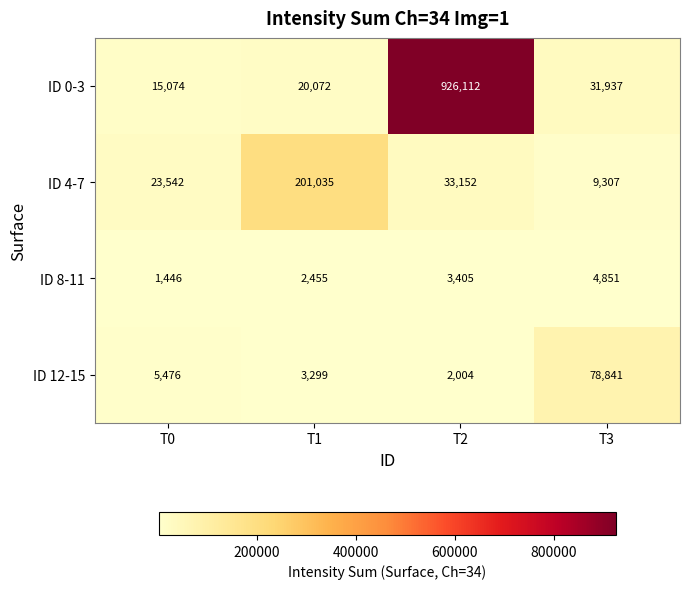

Where does the ID 0-3 series first go above 31937?

T2